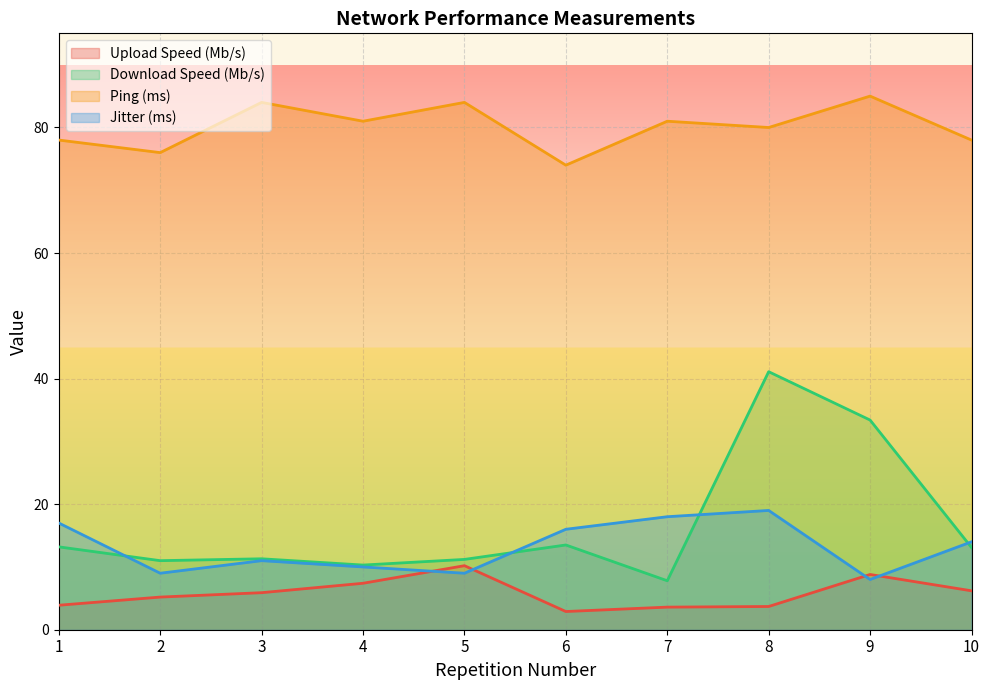

What is the difference between the Ping (ms) values at 7 and 8?

1.0